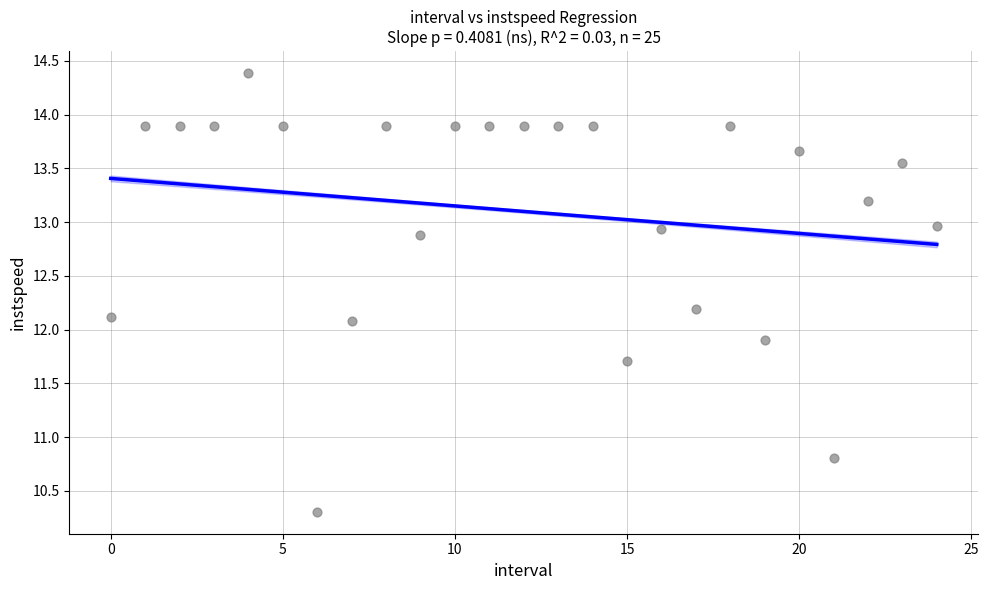

What is the range of Y values (max minus min)?

4.1